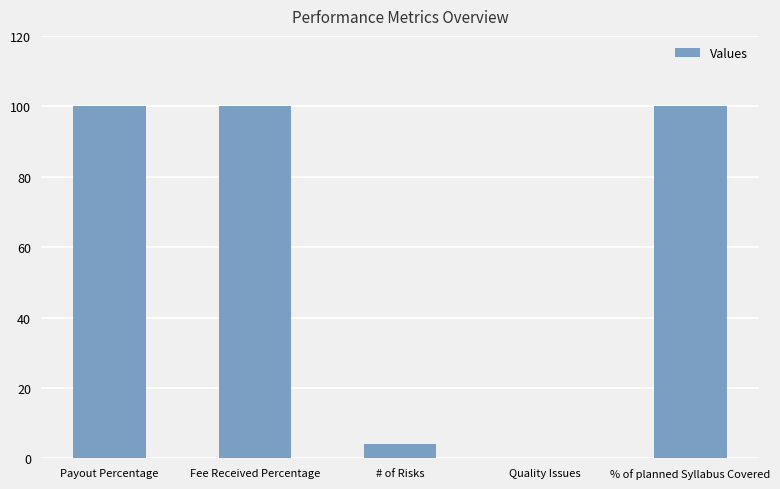

What is the maximum value shown in the chart?

100